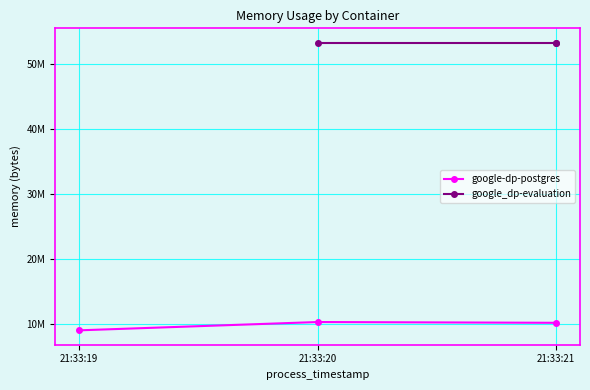

Which category has the highest value in the google-dp-postgres series?

21:33:20